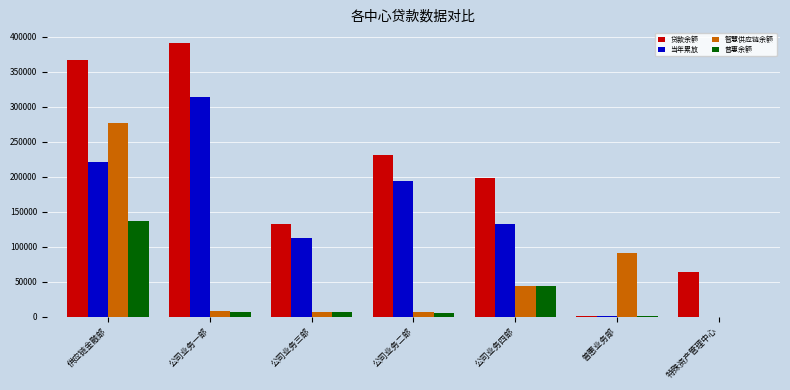

What is the greatest value displayed?

391163